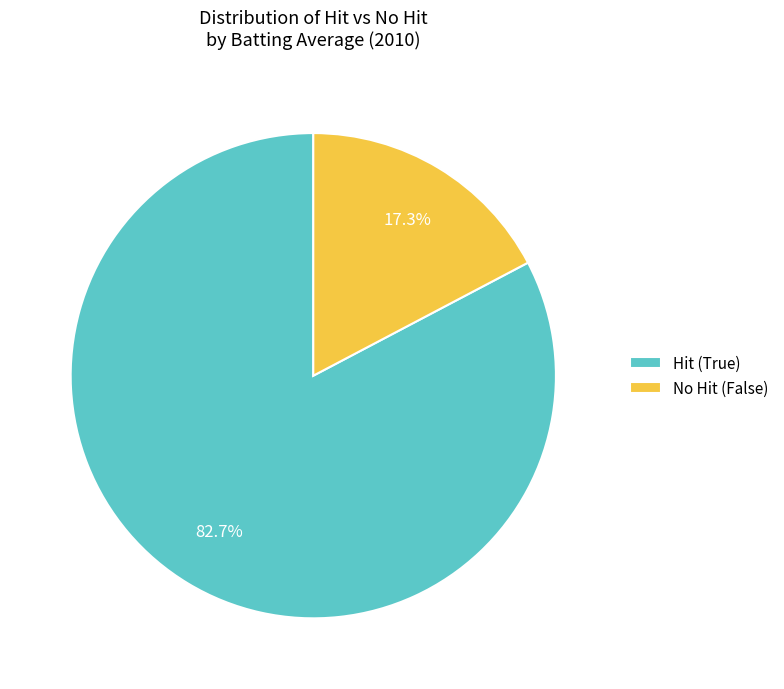

Is there a majority slice in this chart?

Yes